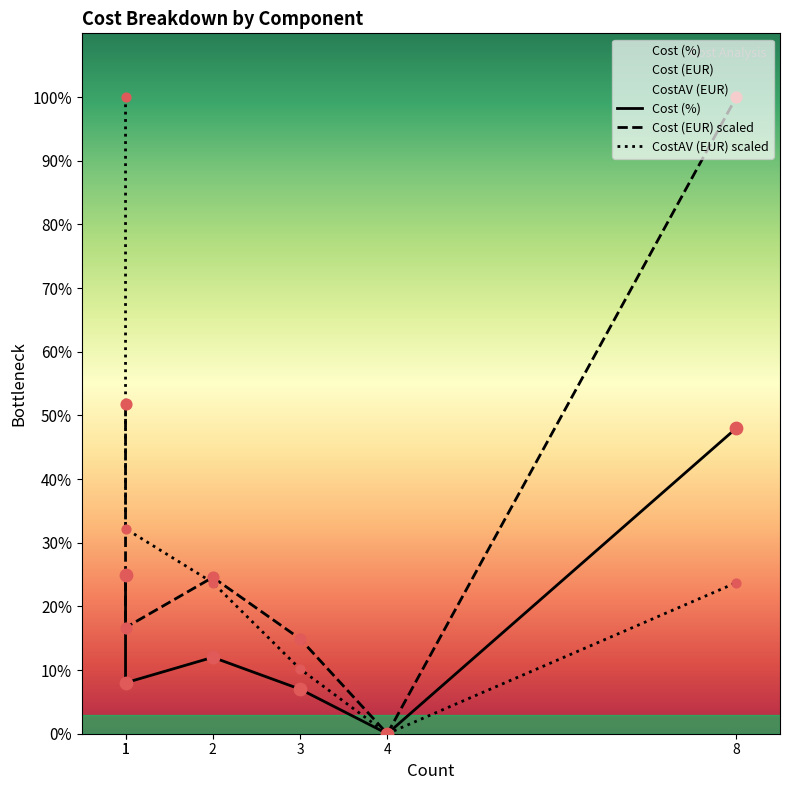

Which series has the widest spread of Y values?

Cost (EUR) scaled